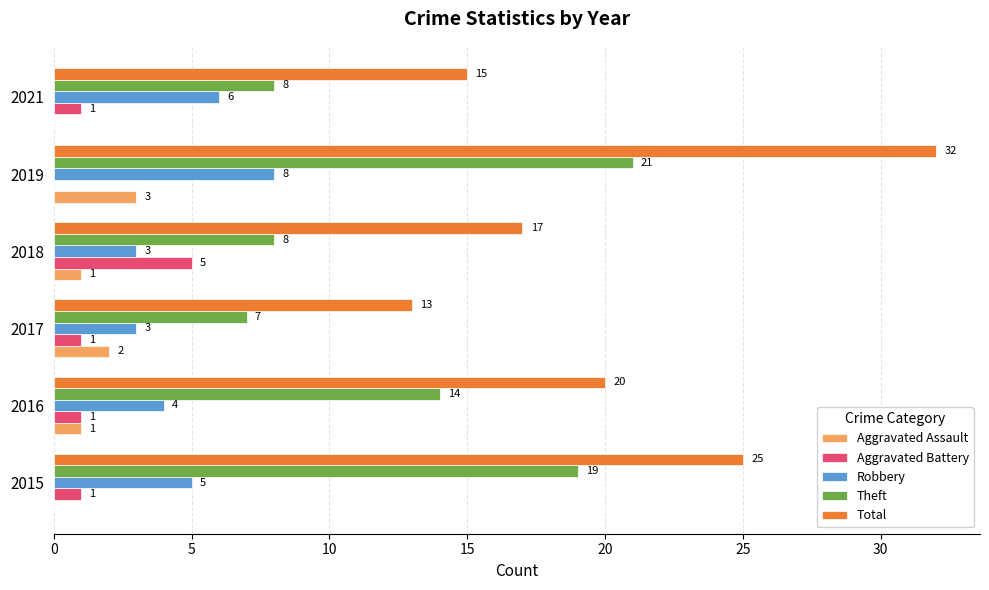

True or false: Theft has a value of 19 at 2015.

True